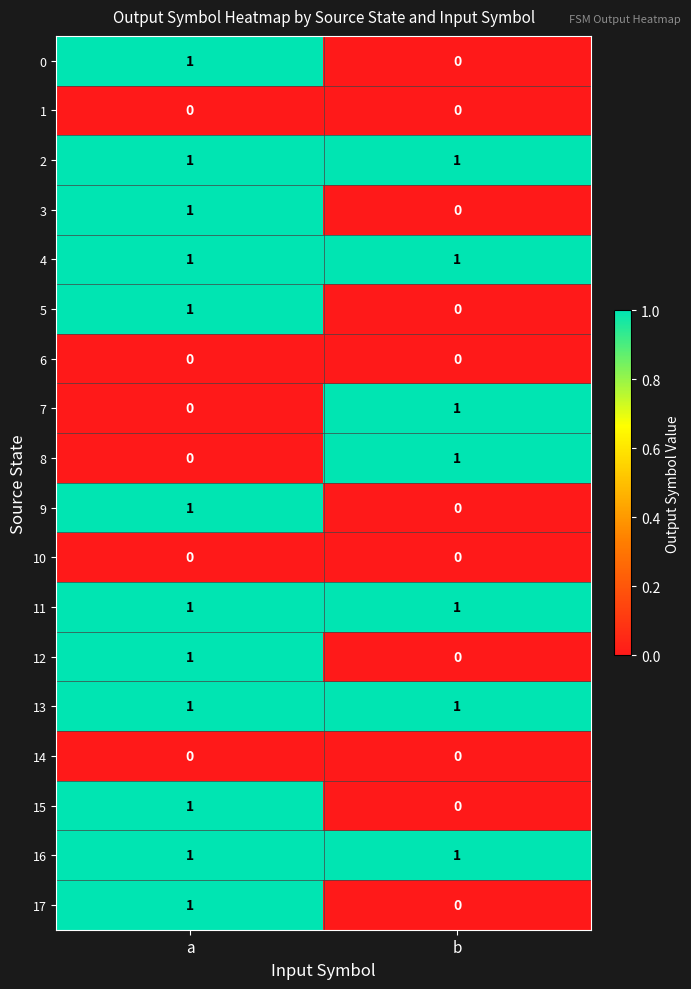

True or false: 11 has a value of 1 at a.

True